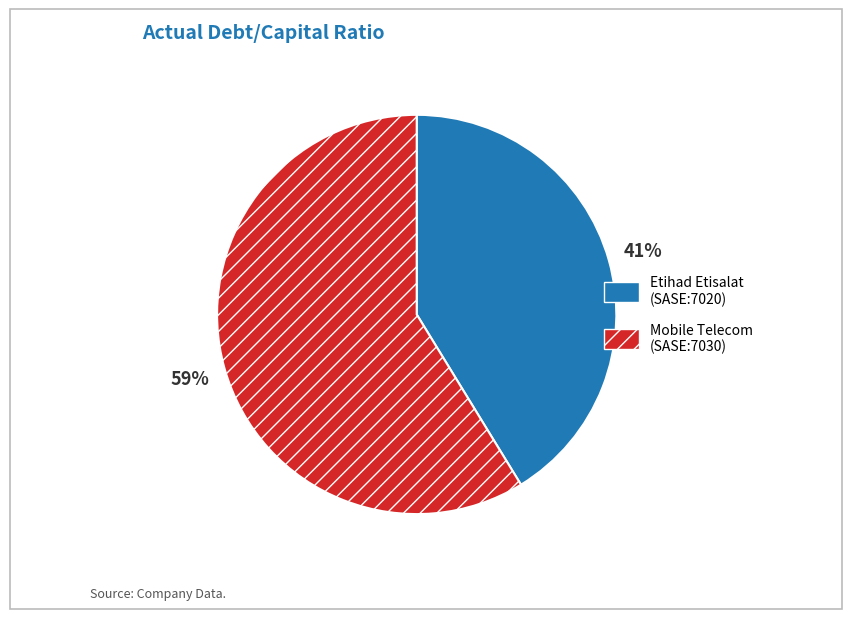

To the nearest percent, what is the average slice percentage?

50%